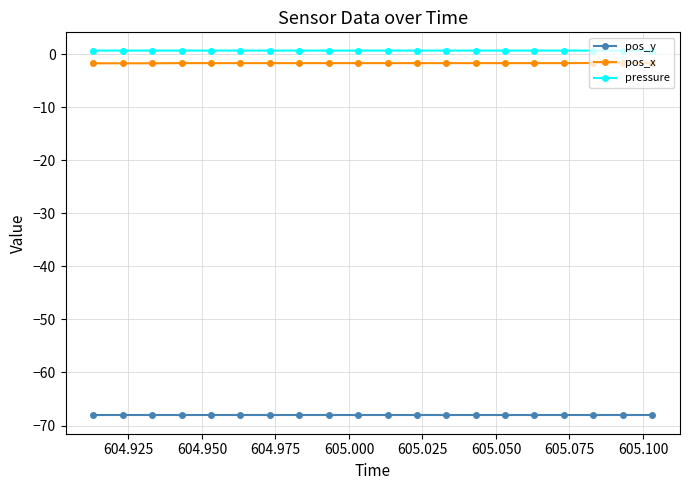

Is this an area chart (filled region under the line)?

No